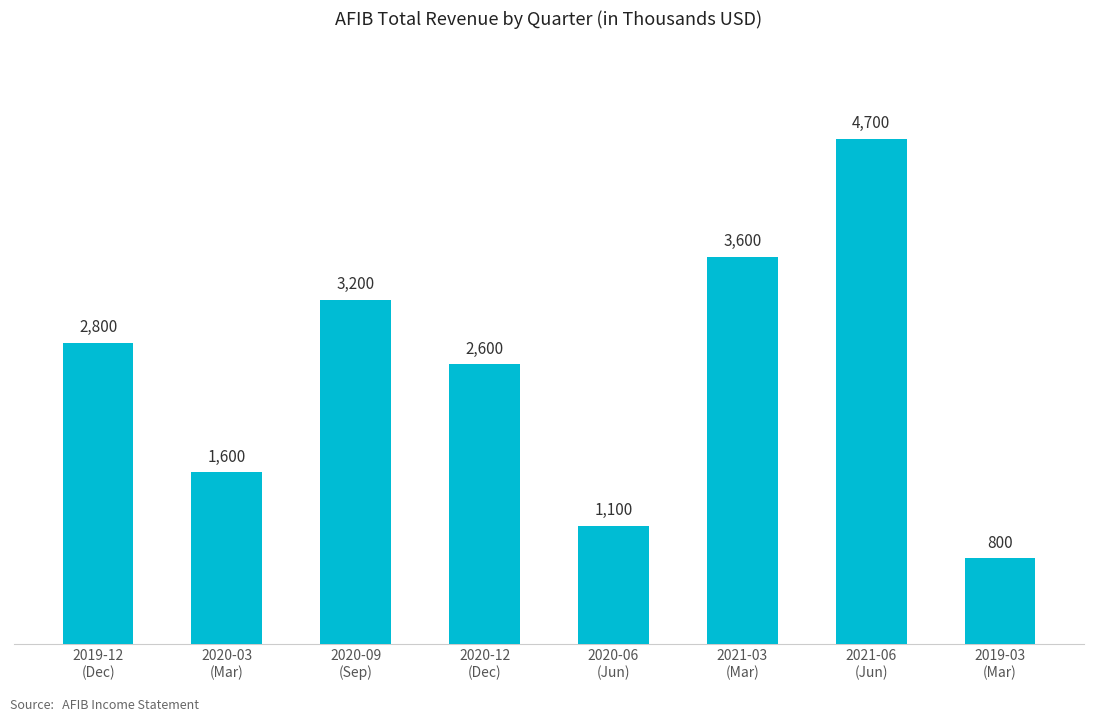

List the labels in order of value, smallest first.

2019-03
(Mar), 2020-06
(Jun), 2020-03
(Mar), 2020-12
(Dec), 2019-12
(Dec), 2020-09
(Sep), 2021-03
(Mar), 2021-06
(Jun)